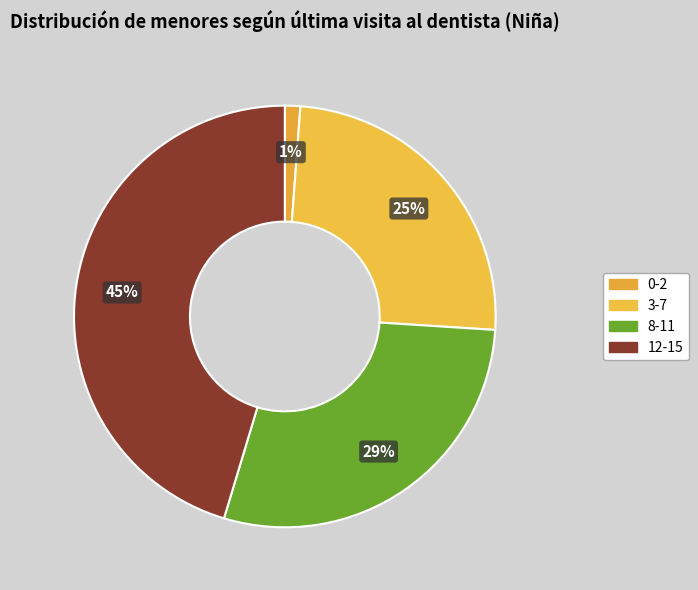

Count the number of slices in the pie.

4